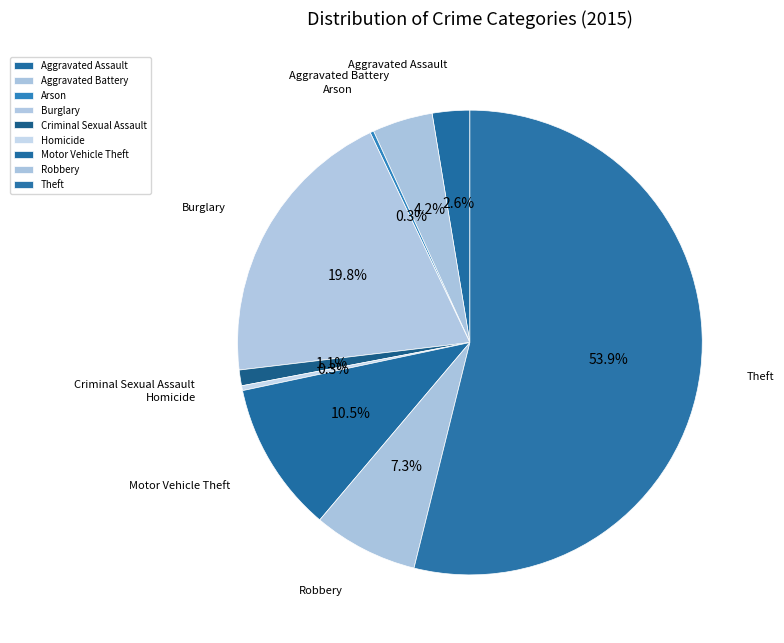

What is the largest slice in the pie chart?

Theft